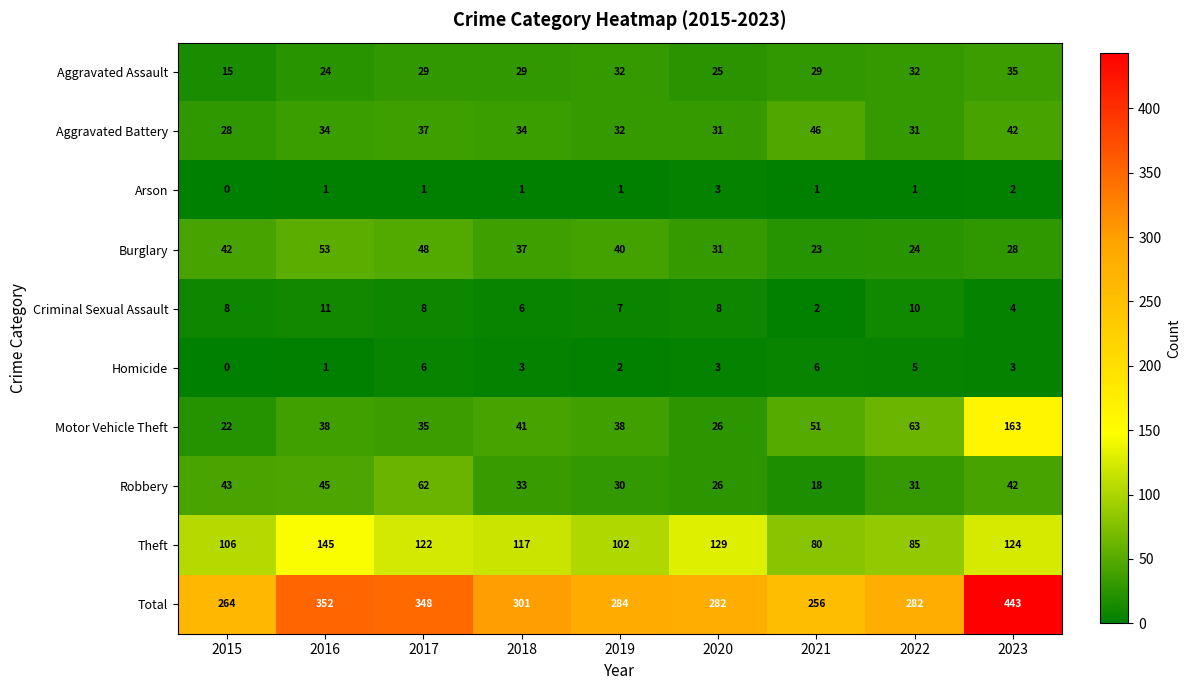

What is the approximate value of Motor Vehicle Theft at 2016?

38